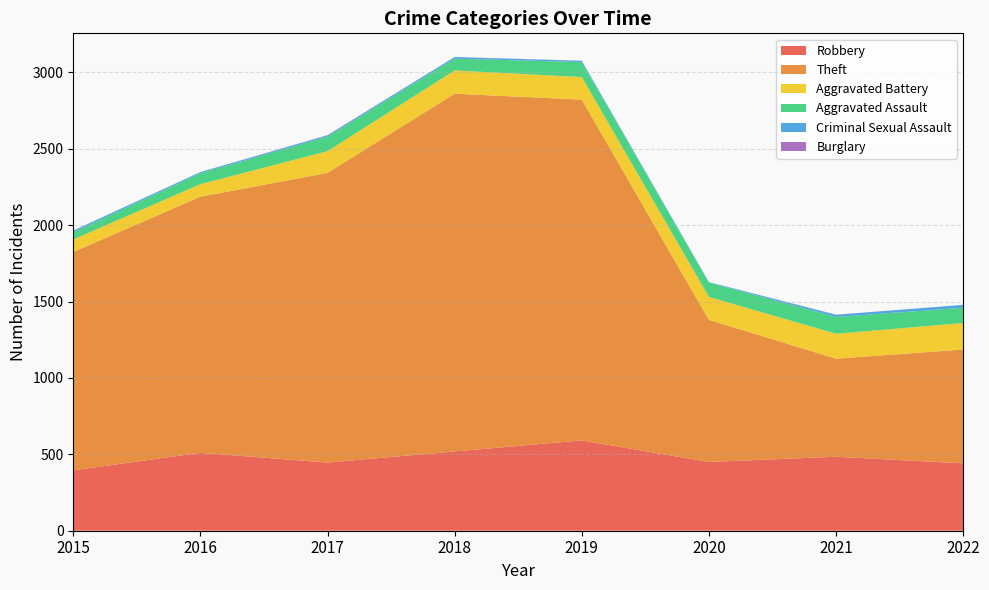

Reading right to left, transcribe all the data shown in this chart.

Robbery: 2022=441	2021=484	2020=450	2019=591	2018=519	2017=446	2016=510	2015=395
Theft: 2022=745	2021=642	2020=930	2019=2230	2018=2341	2017=1896	2016=1676	2015=1429
Aggravated Battery: 2022=173	2021=163	2020=150	2019=148	2018=152	2017=142	2016=82	2015=82
Aggravated Assault: 2022=100	2021=110	2020=94	2019=98	2018=77	2017=95	2016=71	2015=46
Criminal Sexual Assault: 2022=19	2021=14	2020=3	2019=8	2018=11	2017=8	2016=8	2015=12
Burglary: 2022=0	2021=1	2020=0	2019=1	2018=0	2017=2	2016=0	2015=0